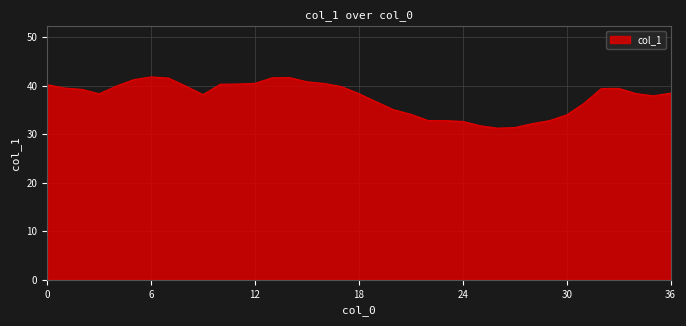

What is the minimum value shown in the chart?

31.2